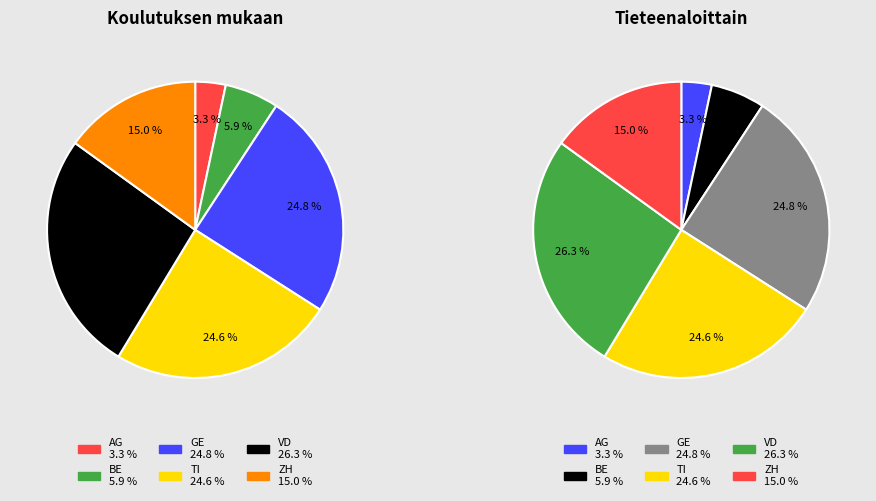

Is it true that VD is 5% of the pie?

False